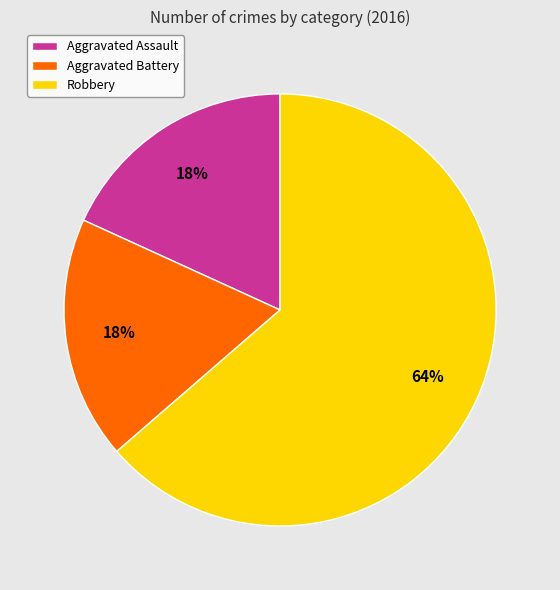

True or false: Robbery accounts for 64% of the total.

True